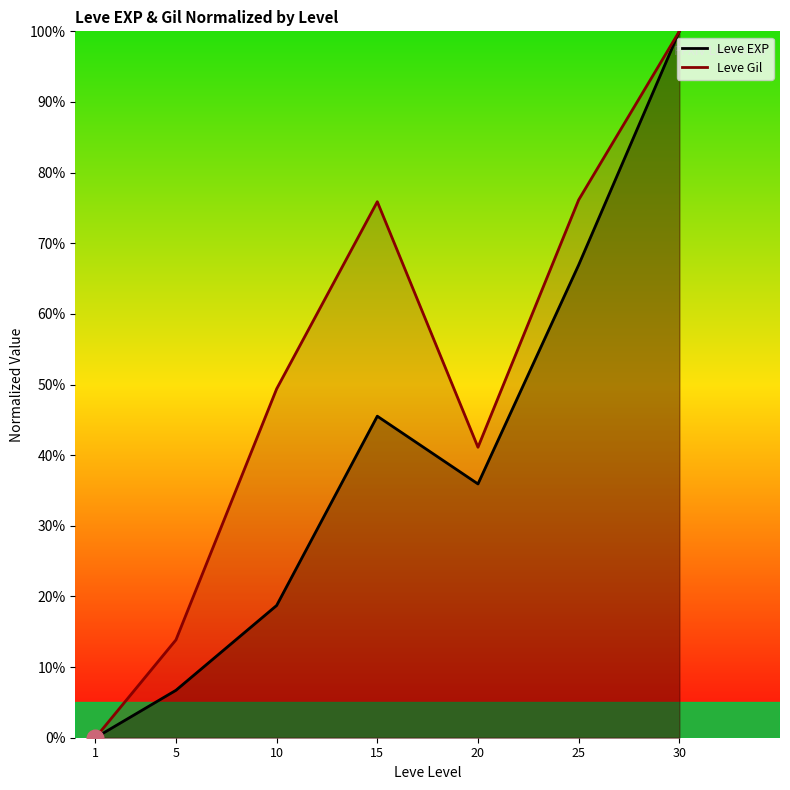

Which category has the lowest value across all series?

1